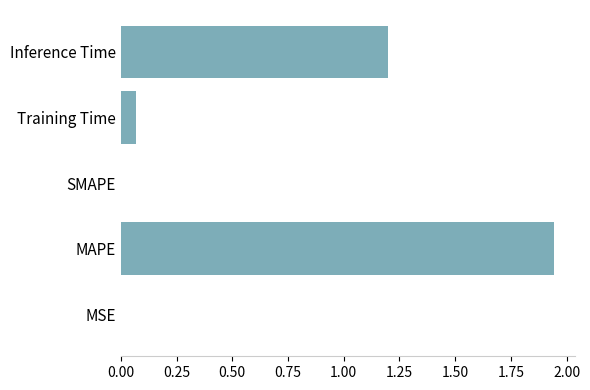

Are the bars grouped side by side (vs. stacked)?

No